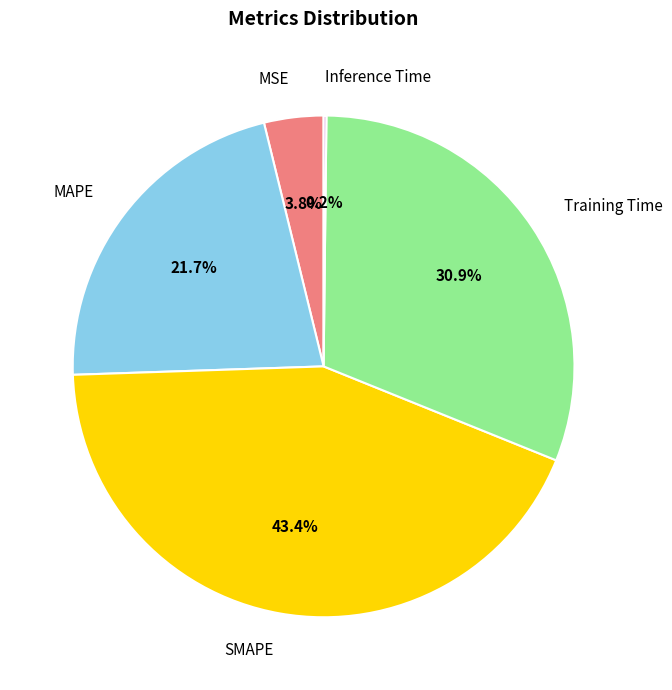

To the nearest percent, what is the combined percentage of MAPE and SMAPE?

65%